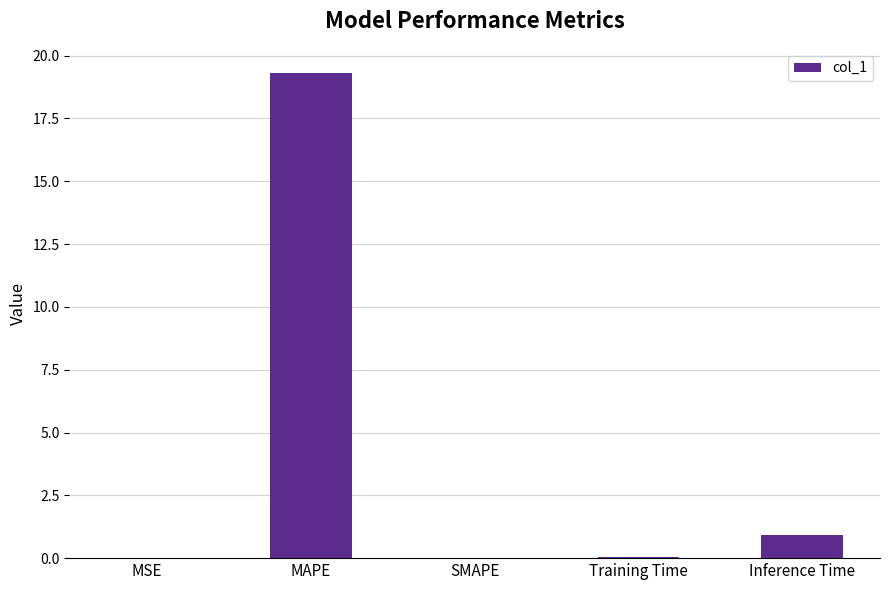

The chart shows a value of 0.9 at Inference Time. True or false?

True